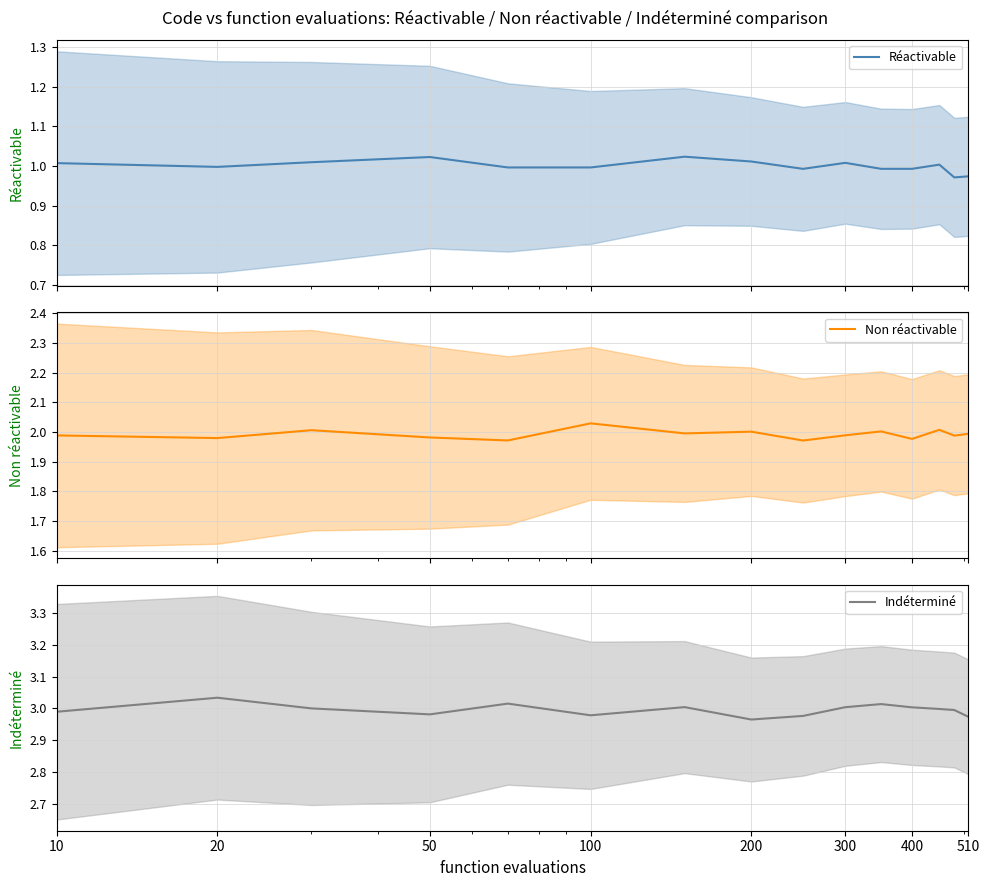

True or false: Indéterminé and Réactivable cross at least once.

False